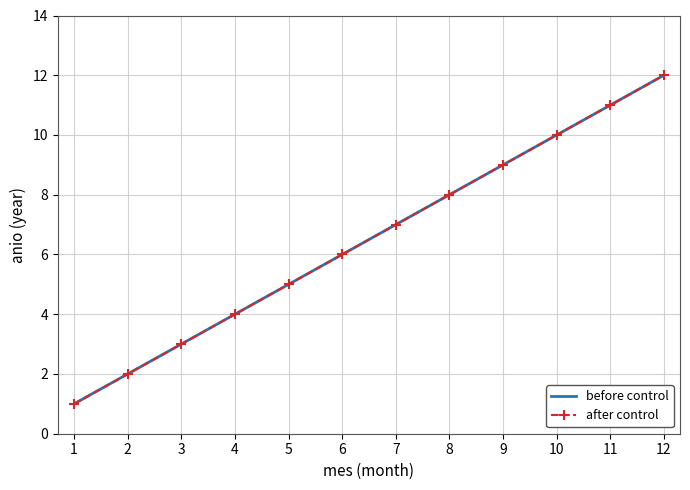

What is the value of the after control point at the 5th from the left?

5